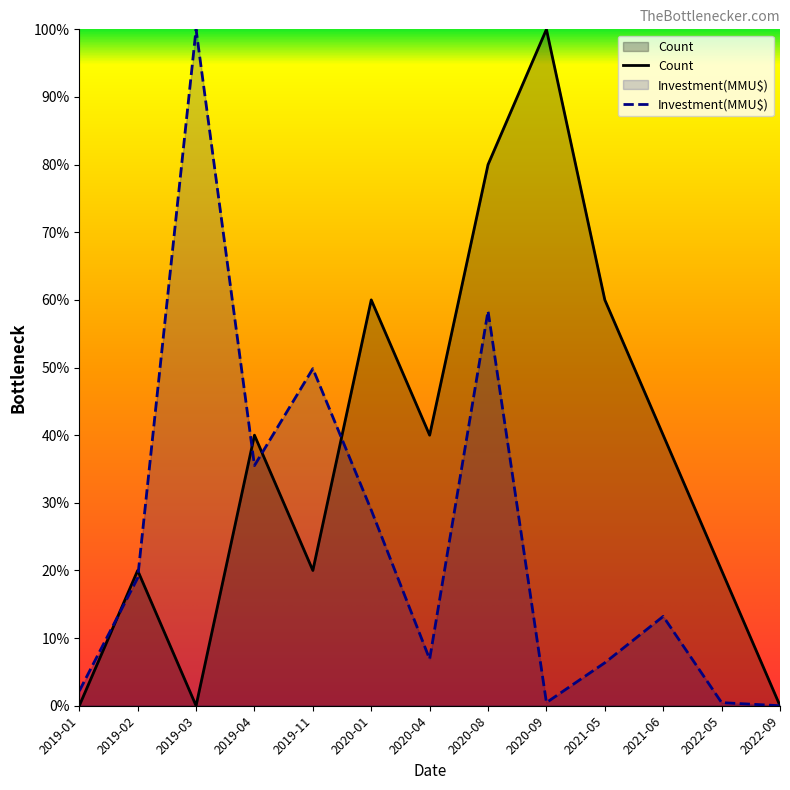

Which series changed the most between 2019-03 and 2020-08?

Count